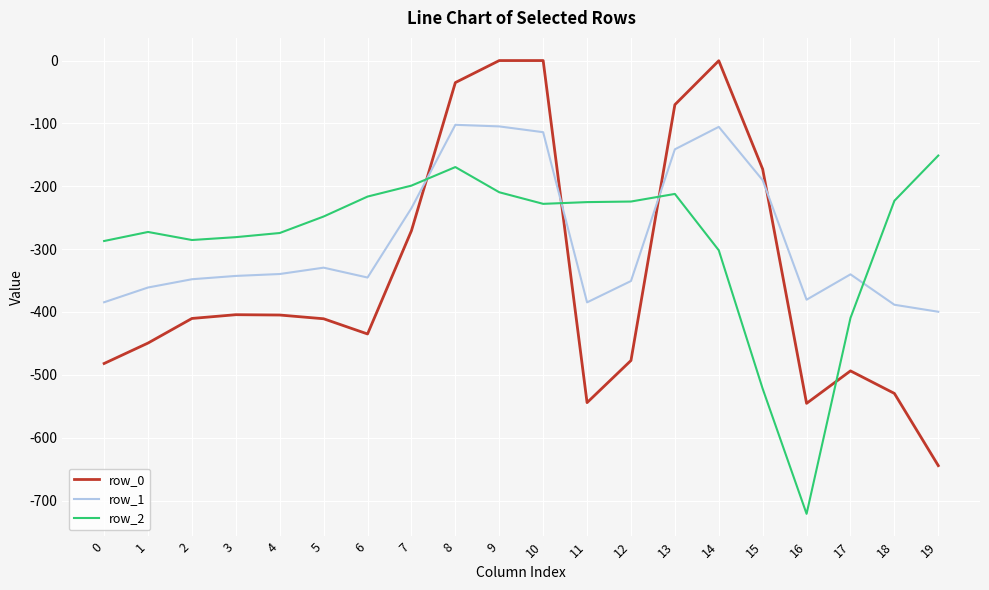

Is the value of row_0 at 8 greater than the value of row_1 at 15?

Yes